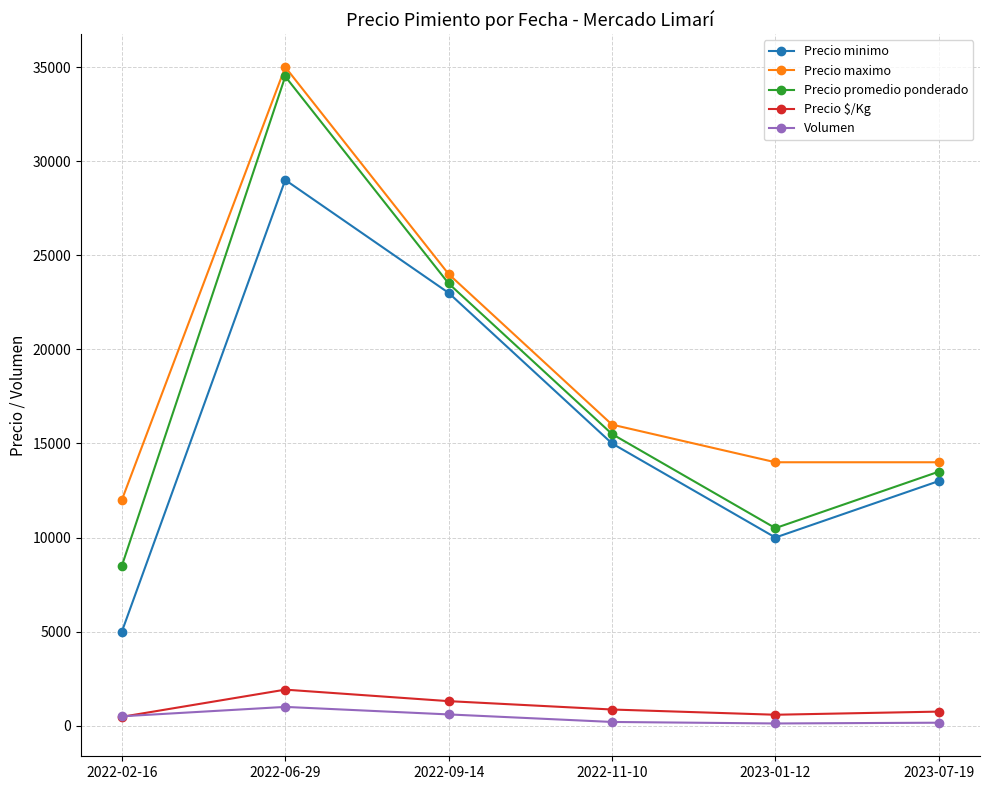

True or false: Precio maximo and Volumen intersect in this chart.

False